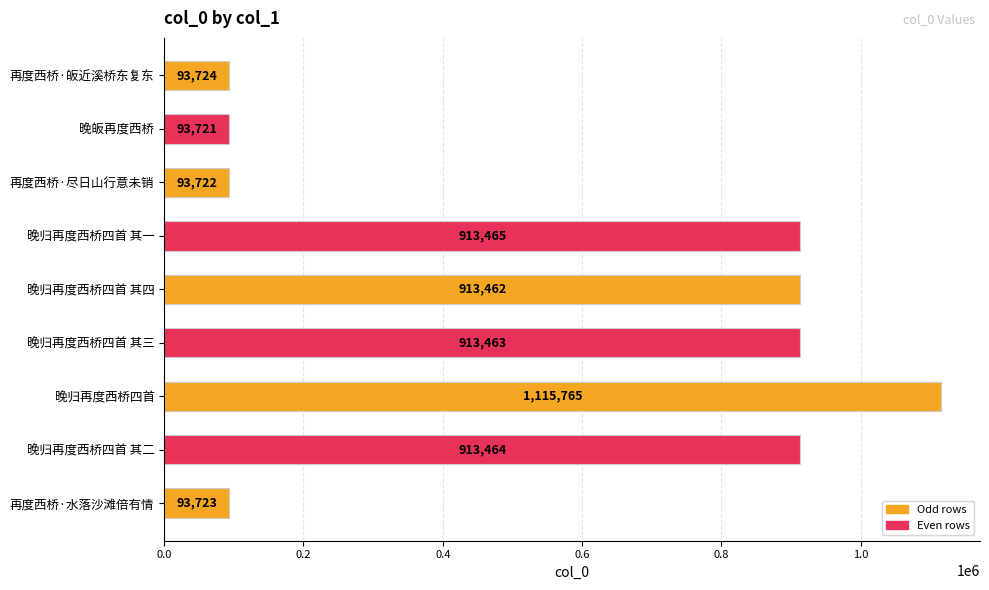

Reading top to bottom, list all the values displayed in this chart.

93724	93721	93722	913465	913462	913463	1115765	913464	93723